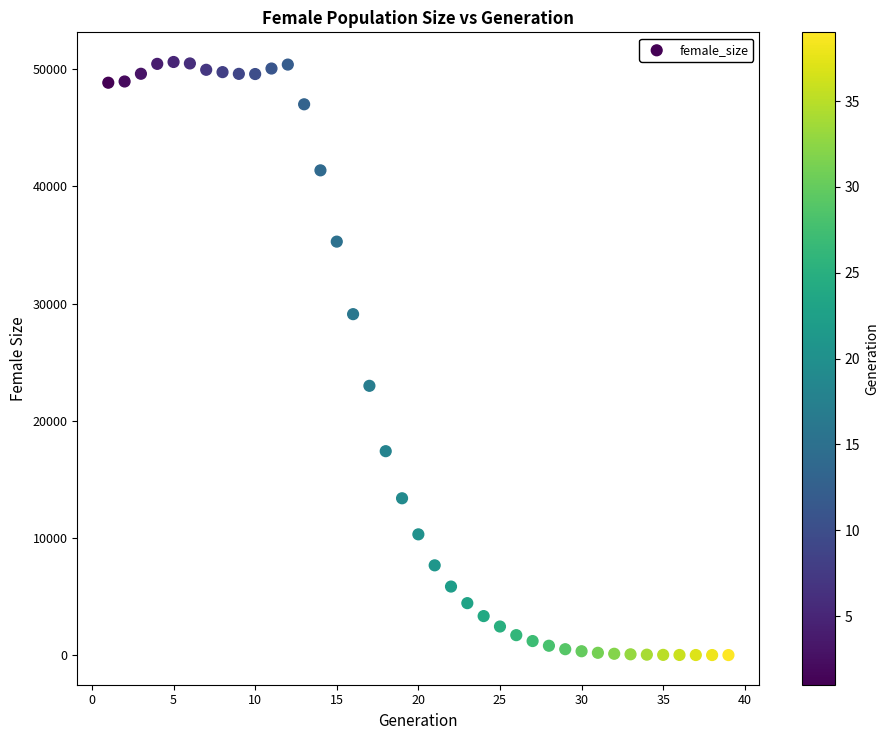

What is the range of X values (max minus min)?

38